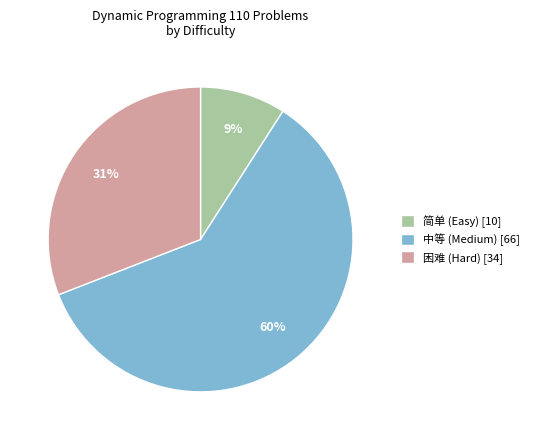

To the nearest percent, what is the average slice percentage?

33%